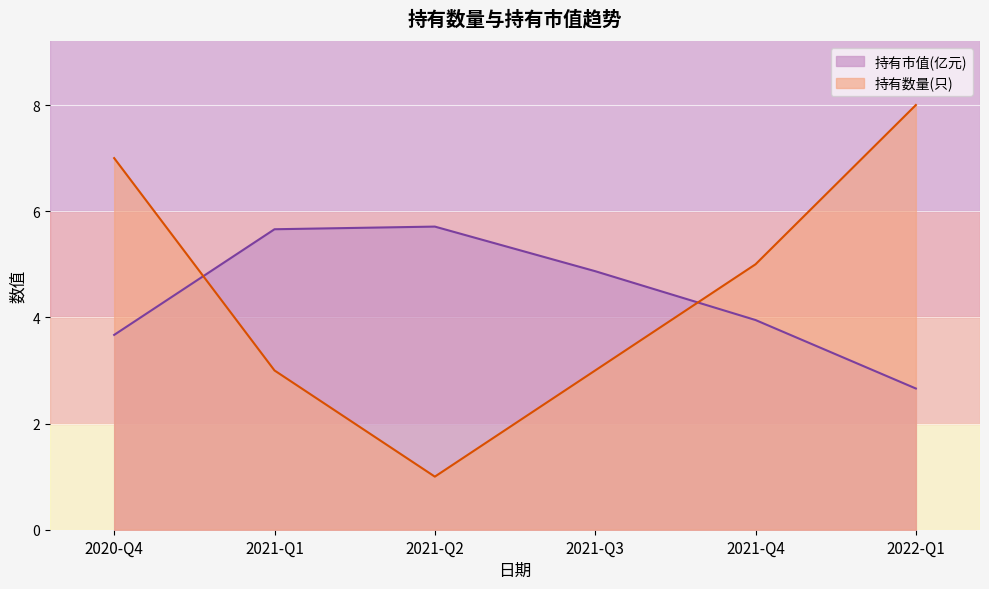

Is the value of 持有数量(只) at 2021-Q1 greater than the value of 持有市值(亿元) at 2021-Q2?

No